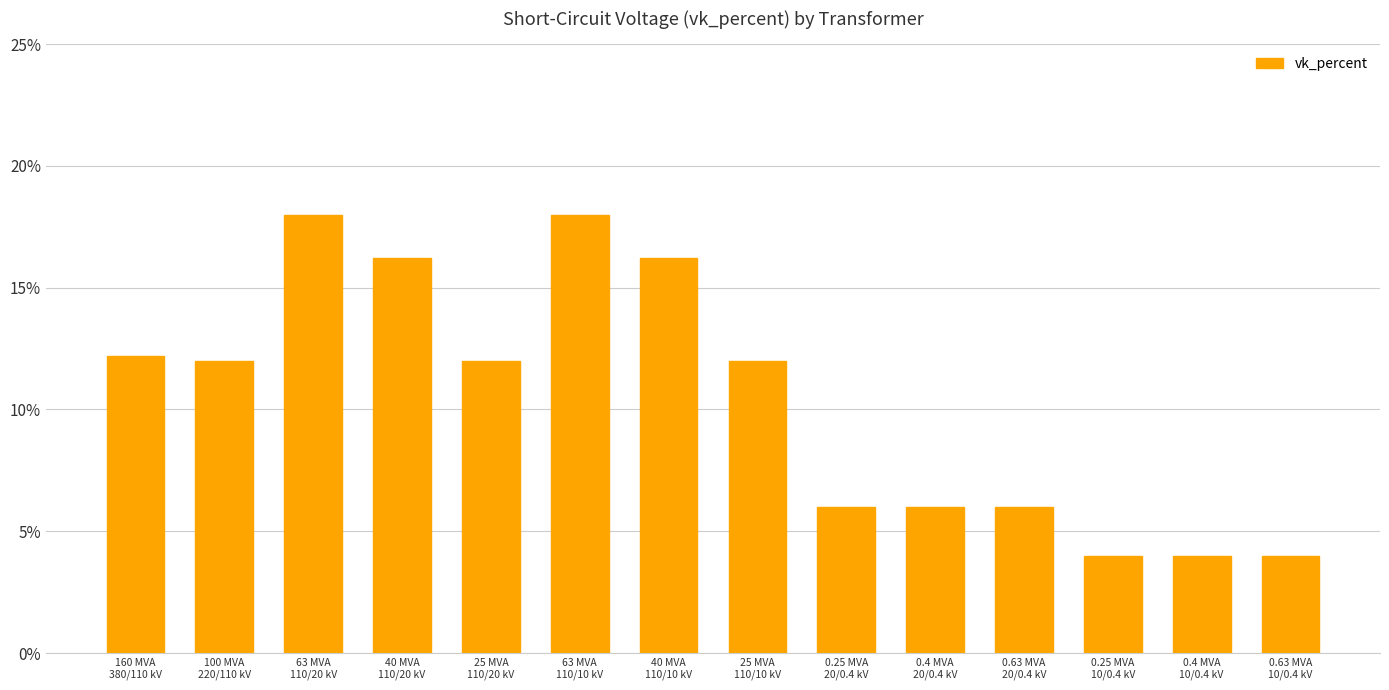

Approximately how many times larger is the value at 0.4 MVA
20/0.4 kV compared to 0.63 MVA
10/0.4 kV?

1.5